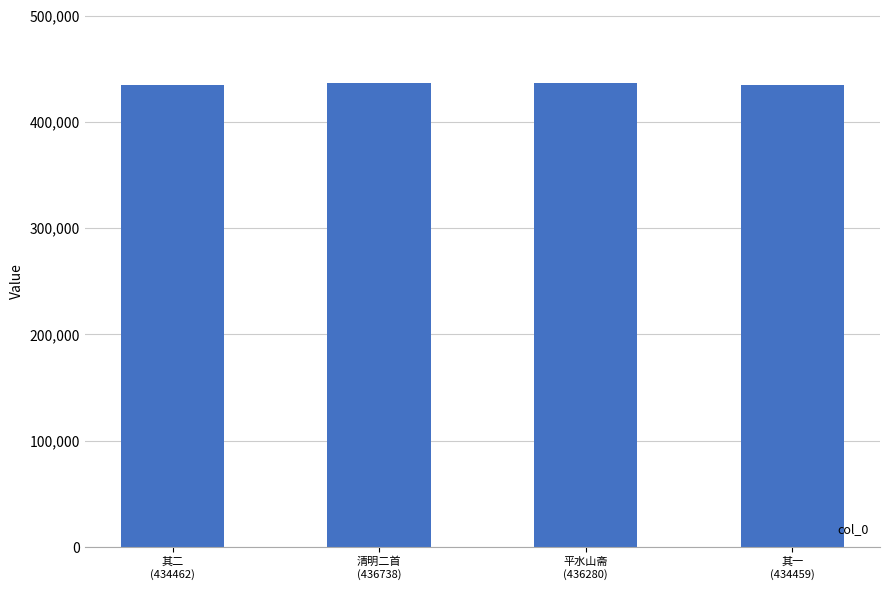

How many bars are there in total?

4